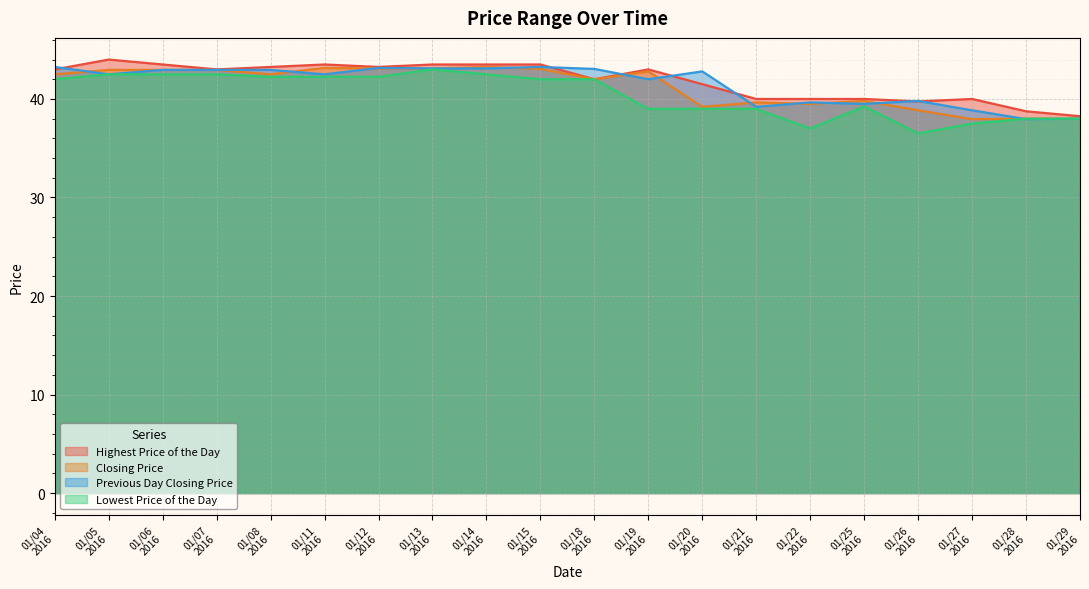

What is the highest value of the Lowest Price of the Day series?

43.0